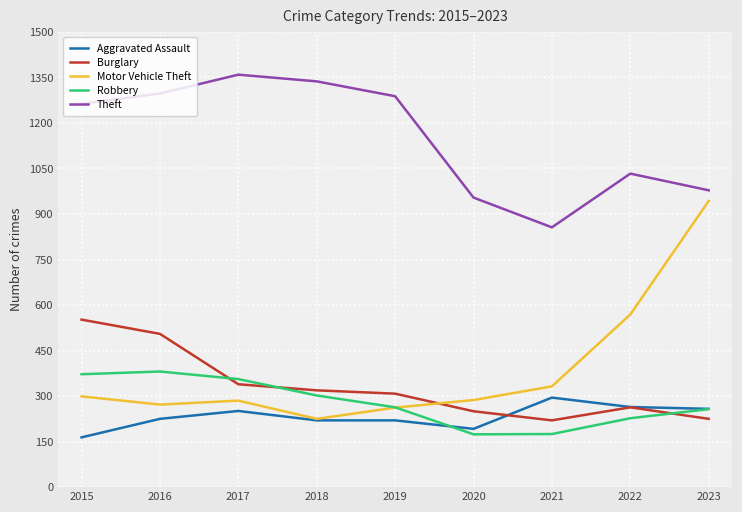

Rank the series by their maximum value, from highest to lowest.

Theft, Motor Vehicle Theft, Burglary, Robbery, Aggravated Assault